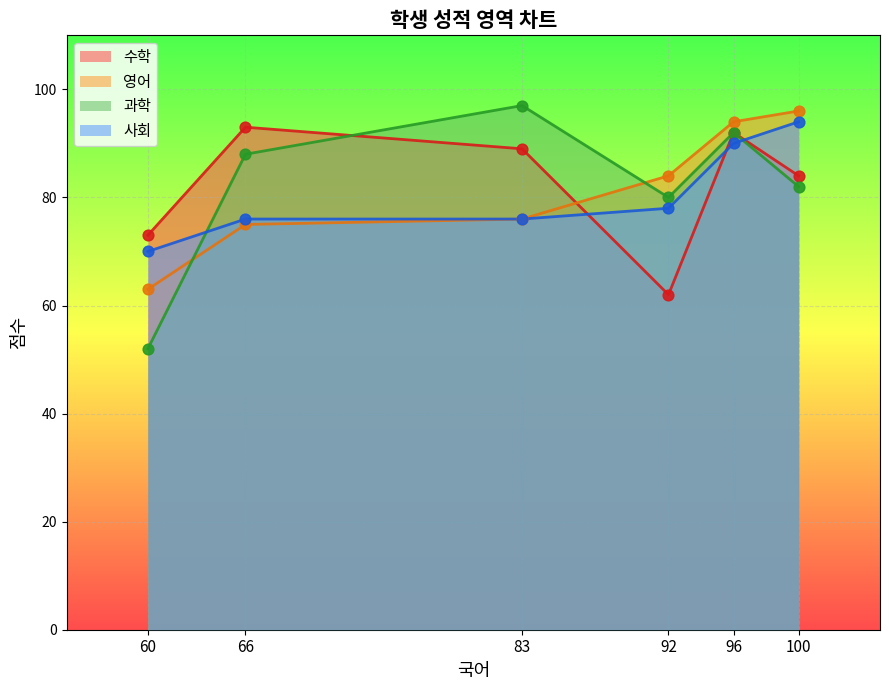

What is the total value across all series at 60?

258